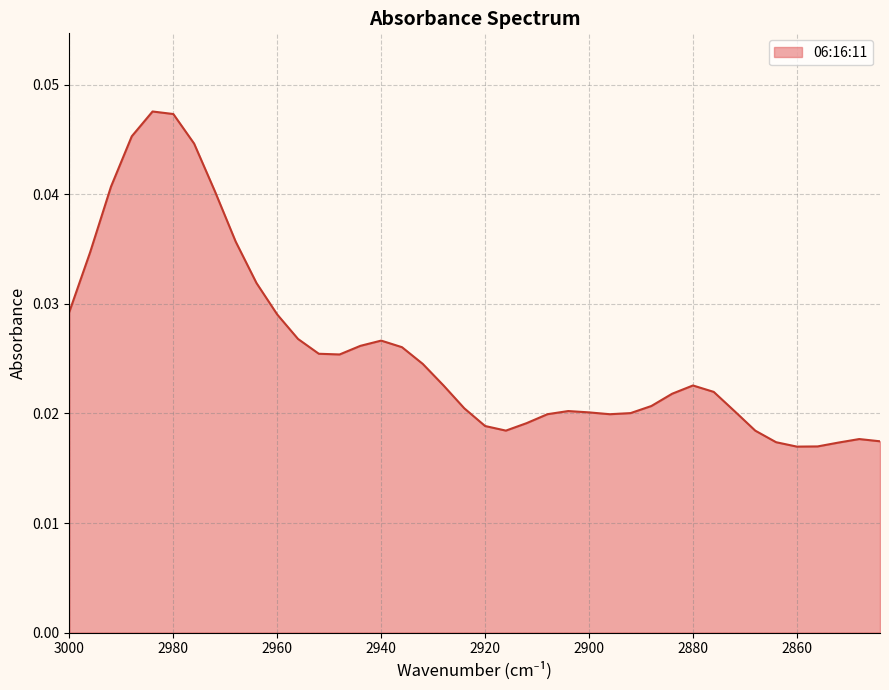

The chart shows a value of 0.0 at 2912. True or false?

True